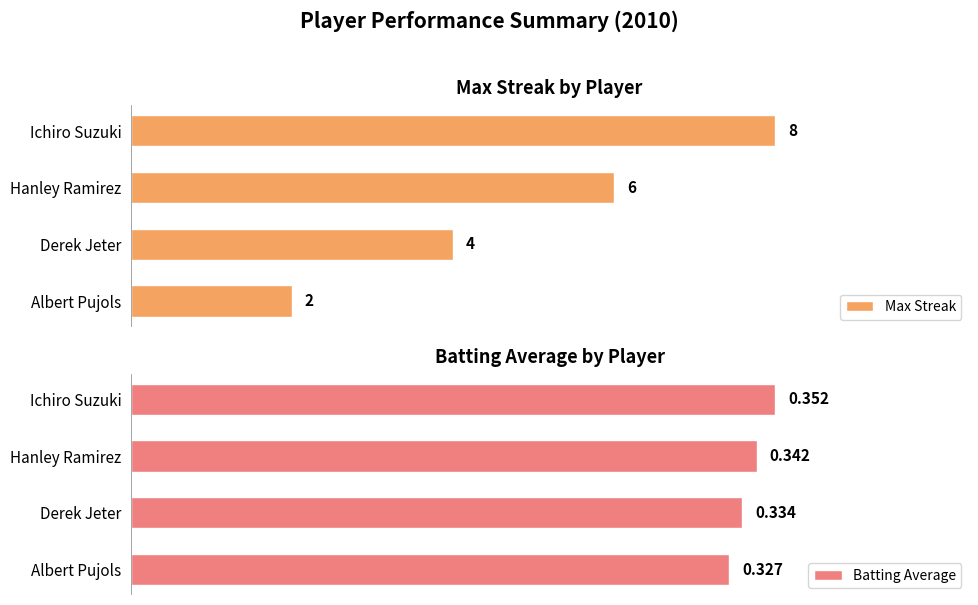

List the labels in order of Max Streak value, largest first.

Ichiro Suzuki, Hanley Ramirez, Derek Jeter, Albert Pujols